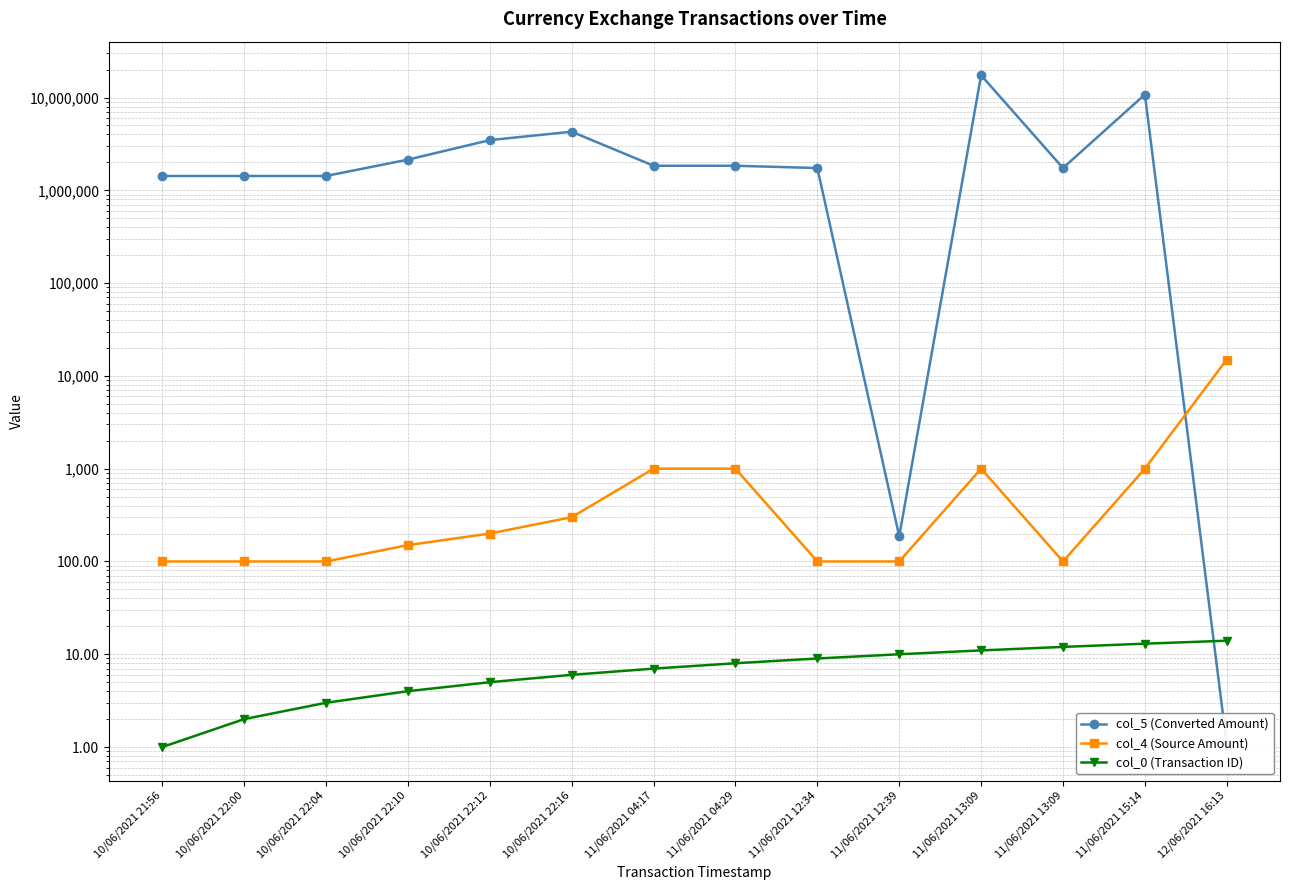

At which label does col_4 (Source Amount) first exceed 200?

10/06/2021 22:16